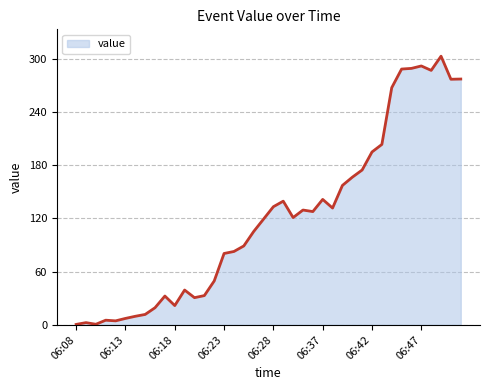

What is the maximum value shown in the chart?

303.0